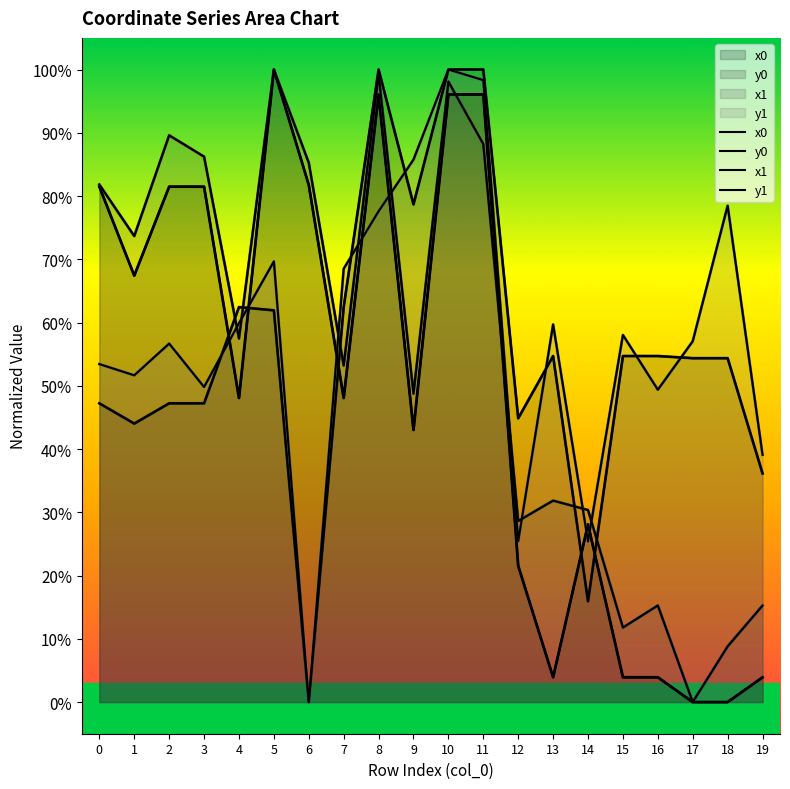

True or false: y0 has a value of 1.6 at 8.

False